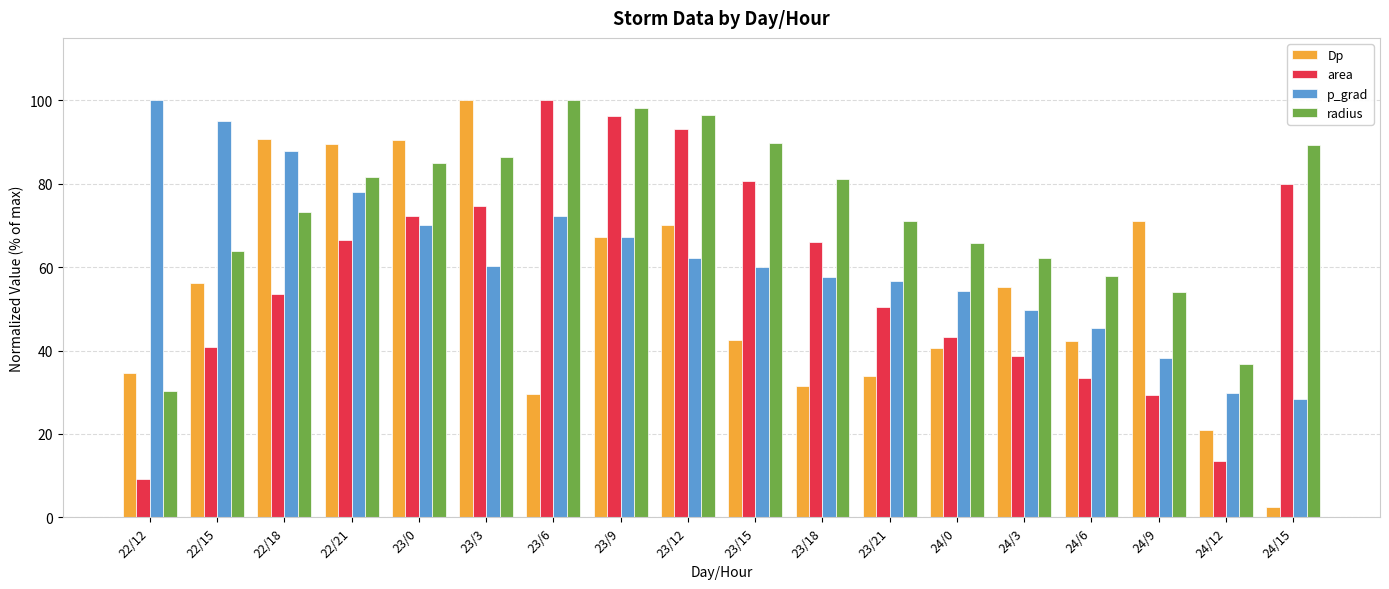

True or false: area has a value of 7.5 at 24/6.

False